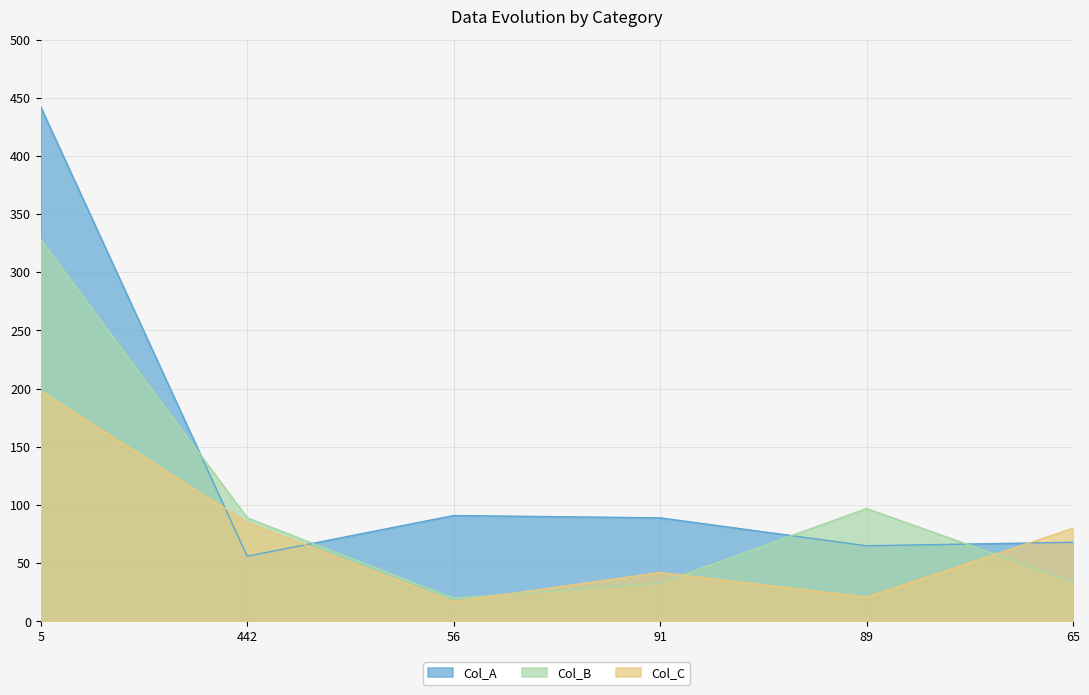

Does the chart display data point markers on the line(s)?

No